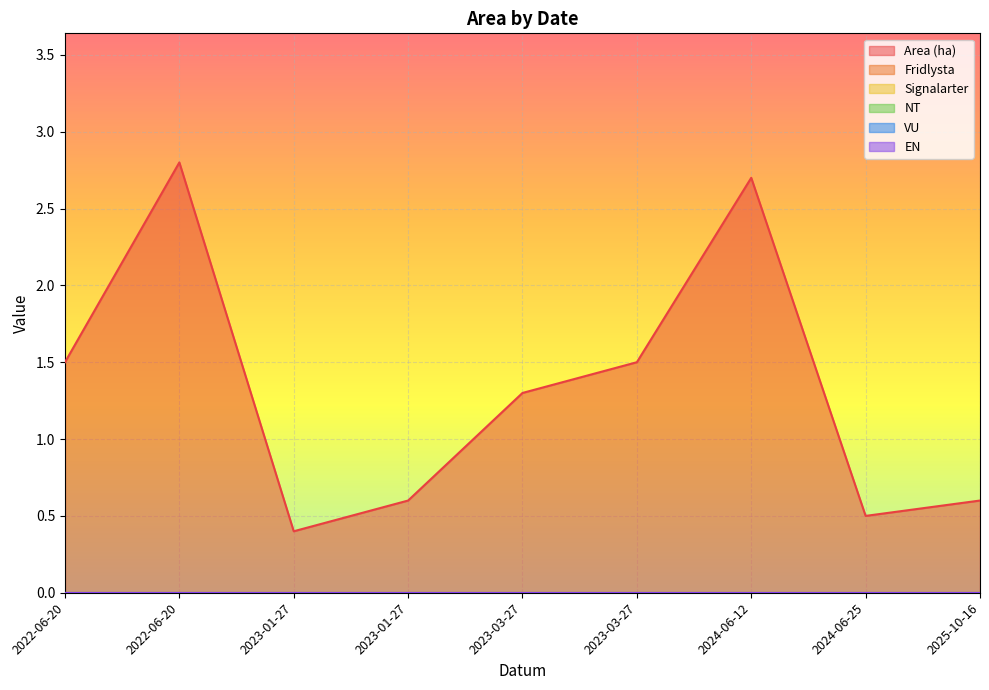

Where is VU nearest to the value 0?

2022-06-20